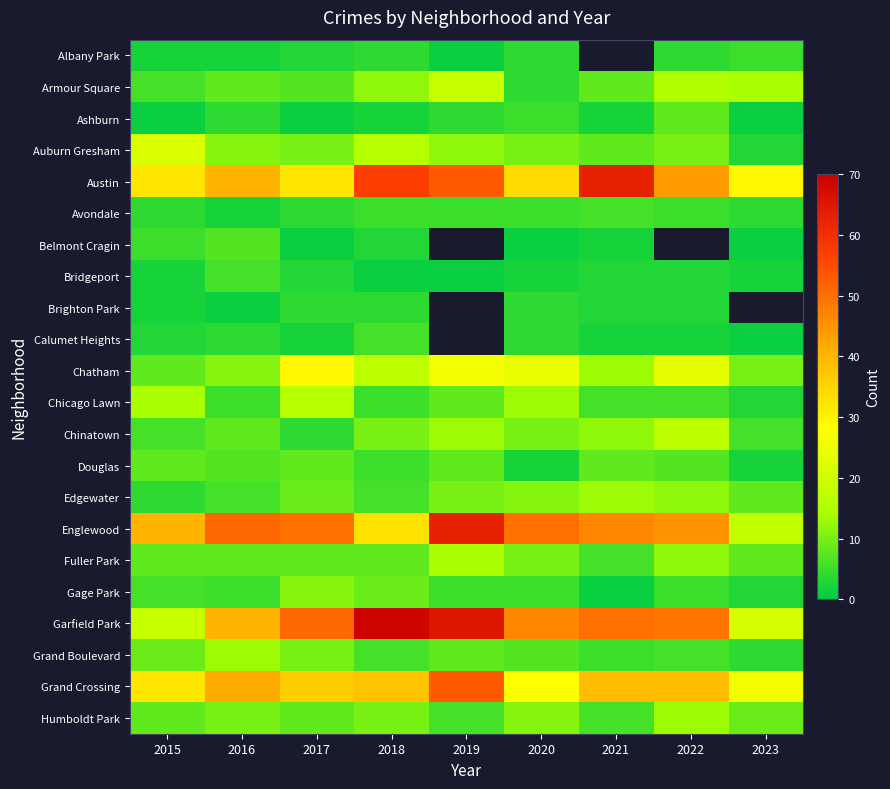

How many distinct data groups are displayed?

22